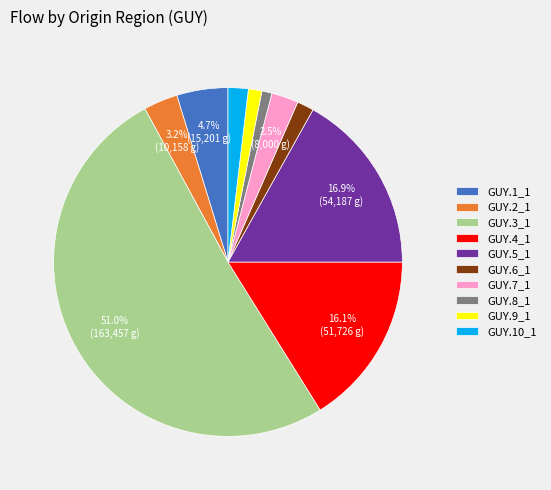

What portion of the pie excludes GUY.7_1?

97.5%